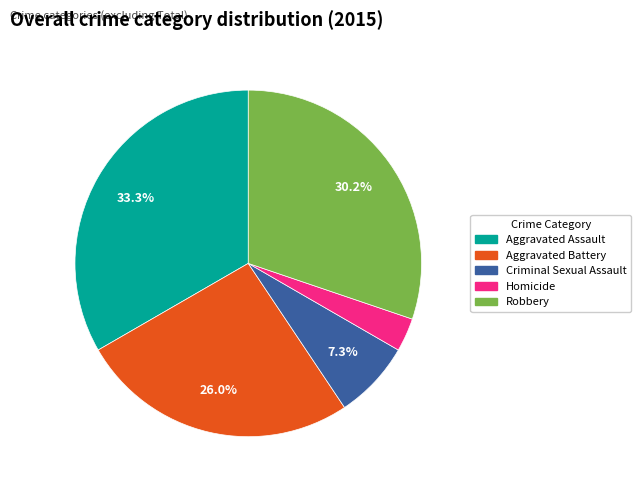

The Aggravated Battery slice represents 26% of the pie. True or false?

True